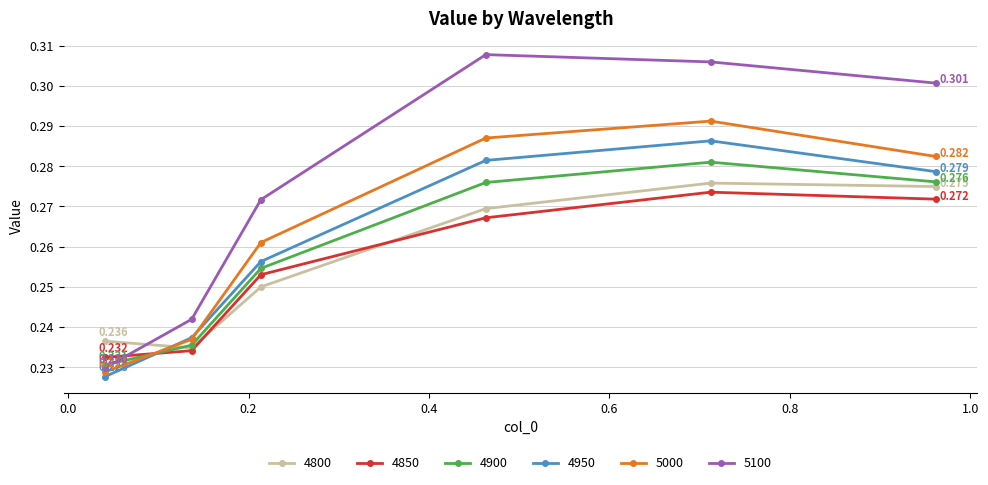

True or false: 4950 has more than 1 points higher than both neighbors.

False